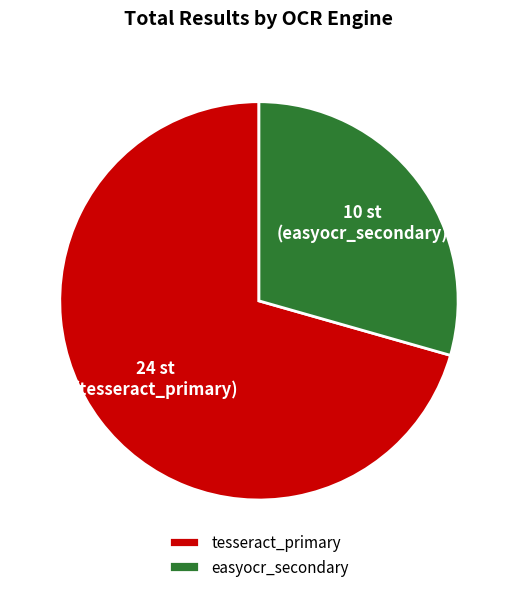

Is tesseract_primary the majority of the pie?

Yes